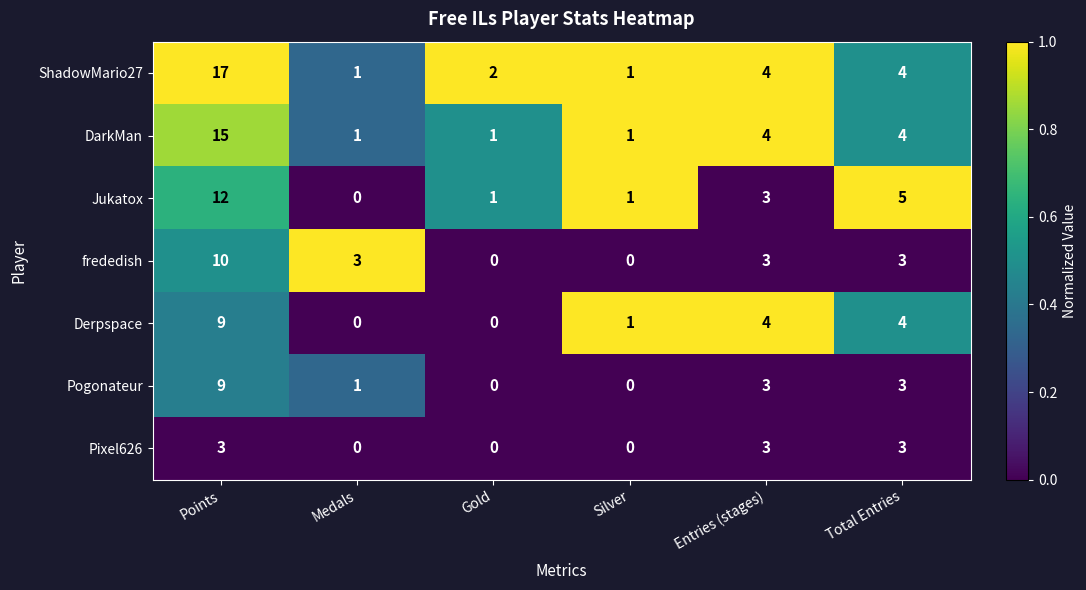

What is the difference between the maximum and second lowest values in the Pixel626 series?

3